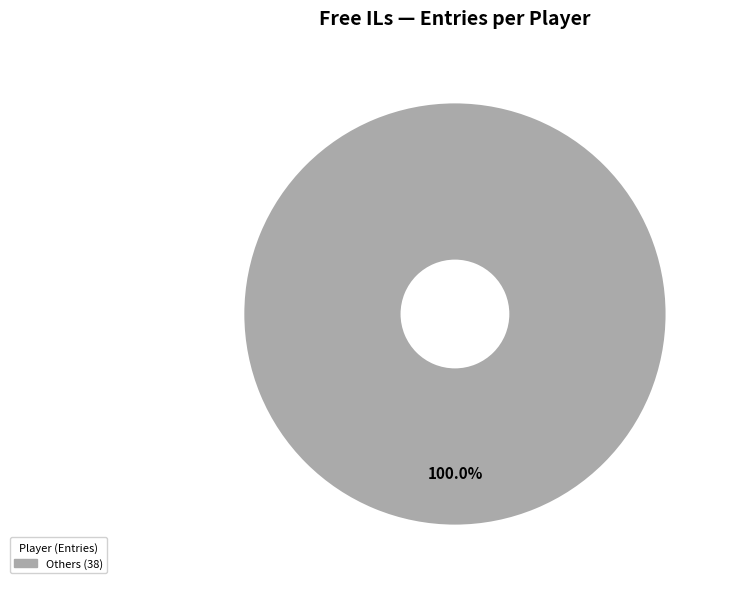

Is there a majority slice in this chart?

Yes